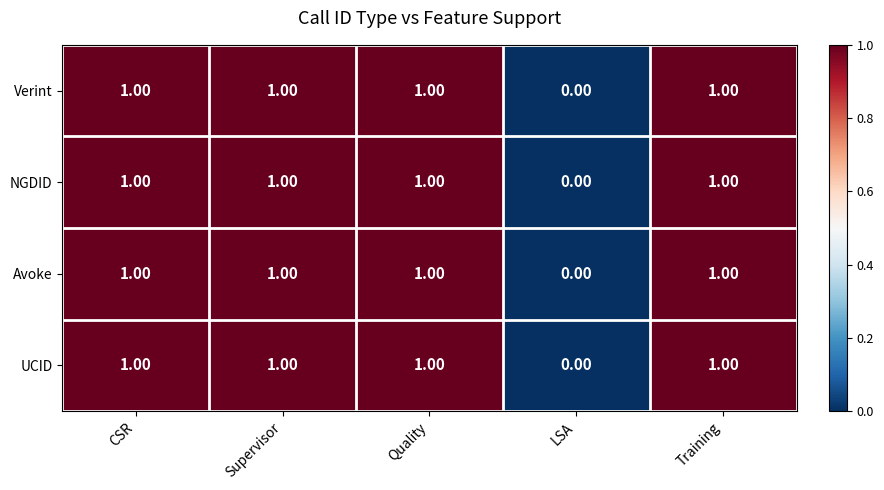

What is the greatest value displayed?

1